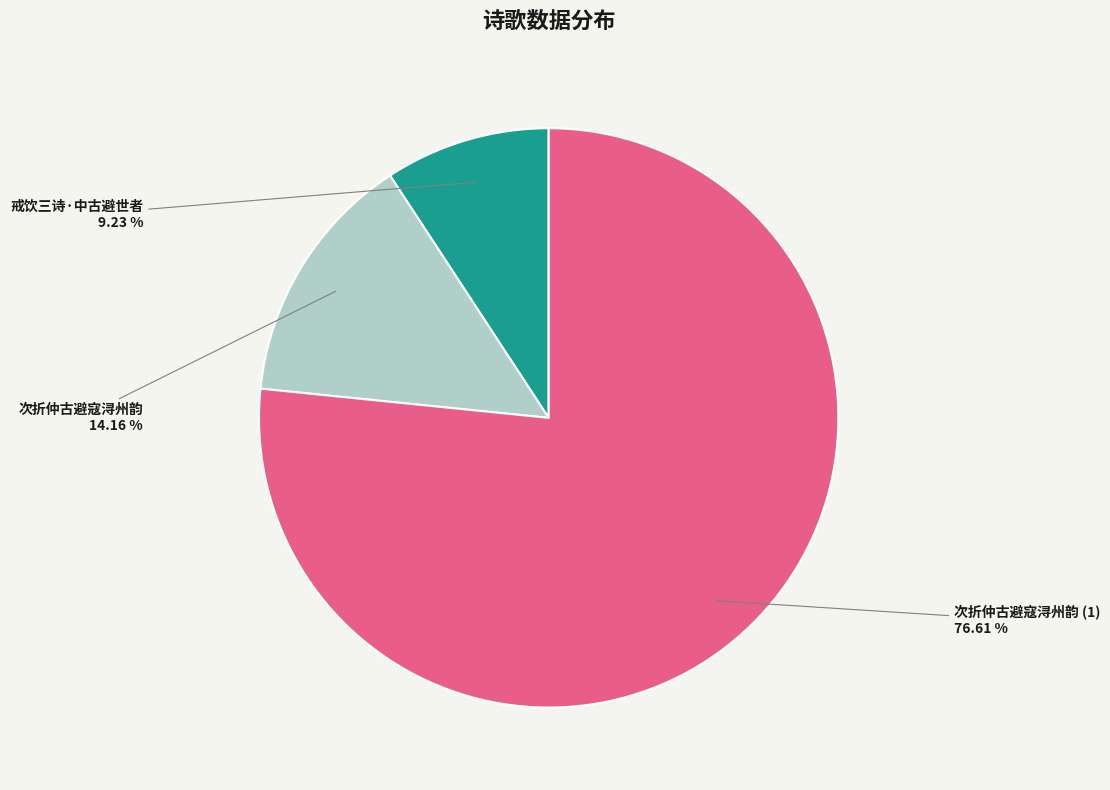

To the nearest percent, what is the average slice percentage?

33%